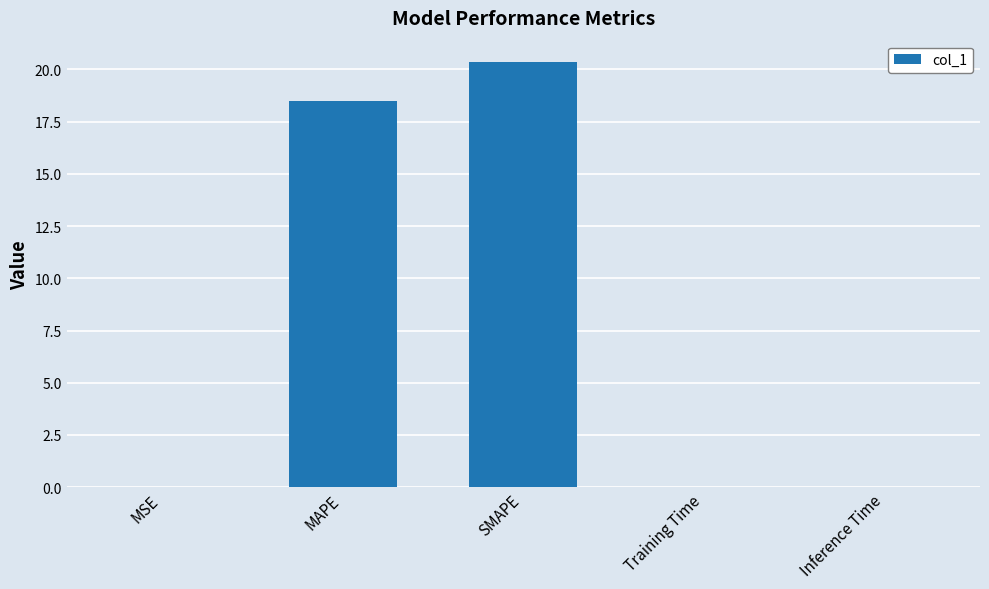

Read the value at MAPE.

18.5